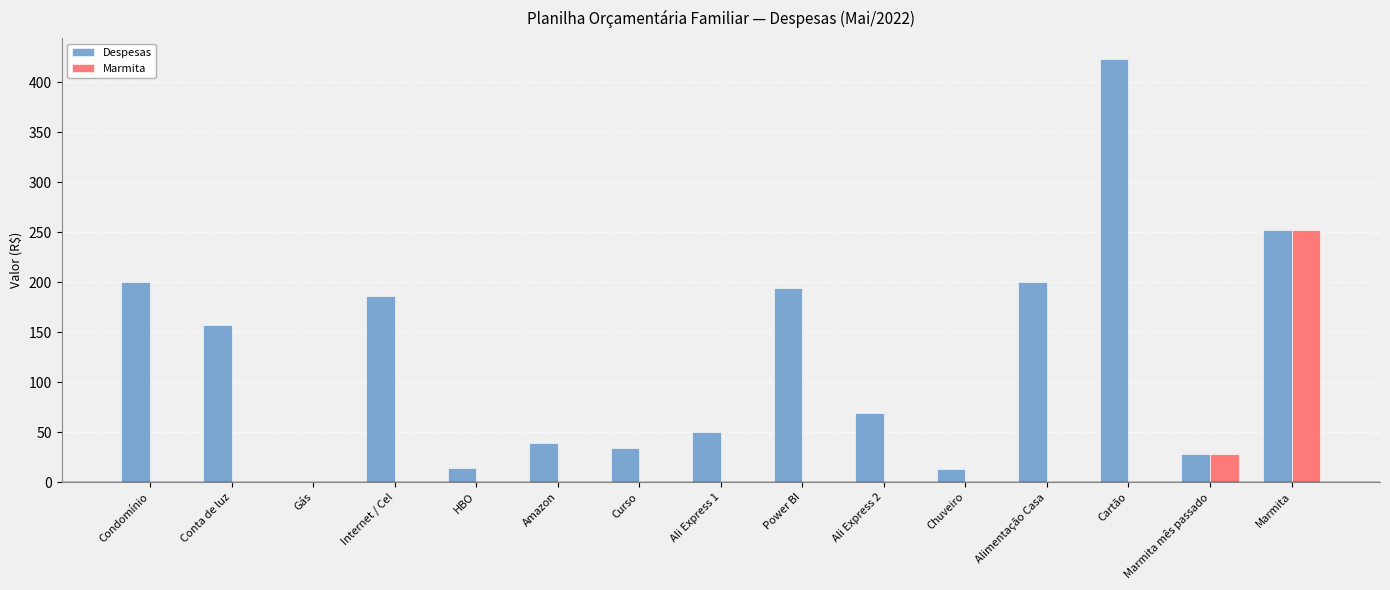

What is the average value of the Marmita series?

18.7